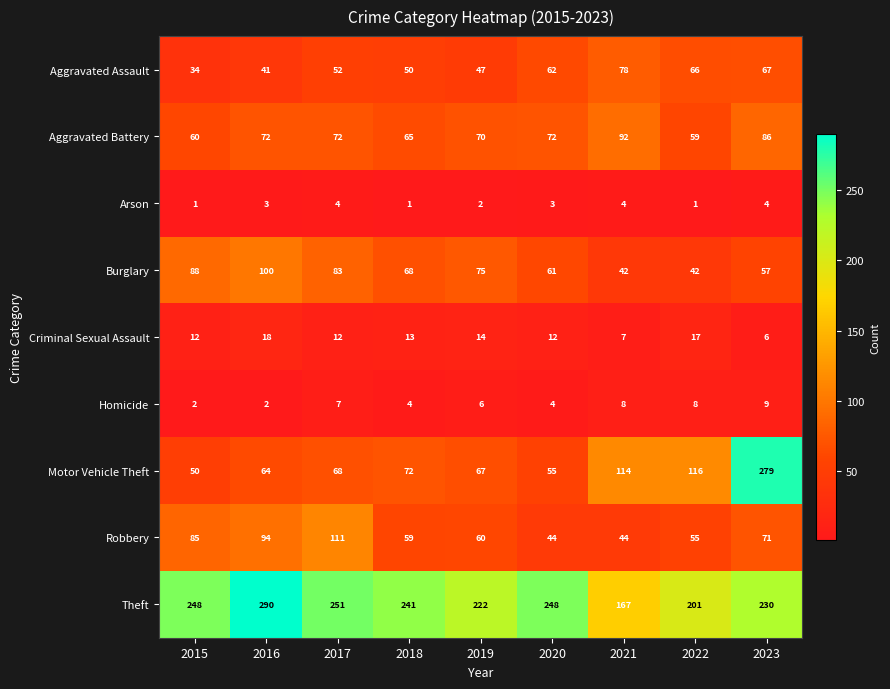

At 2023, list the series in order from smallest to largest.

Arson, Criminal Sexual Assault, Homicide, Burglary, Aggravated Assault, Robbery, Aggravated Battery, Theft, Motor Vehicle Theft